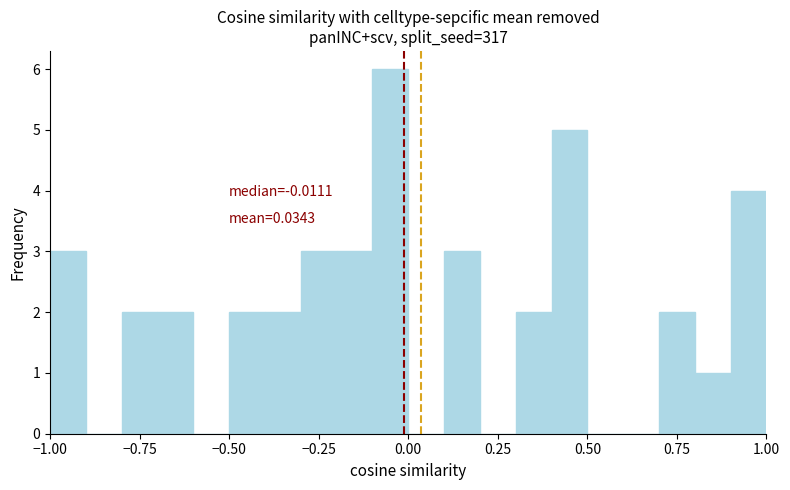

Around what value on the x-axis is the tallest bar? Give the approximate position of its centre, as read against the axis.

-0.05